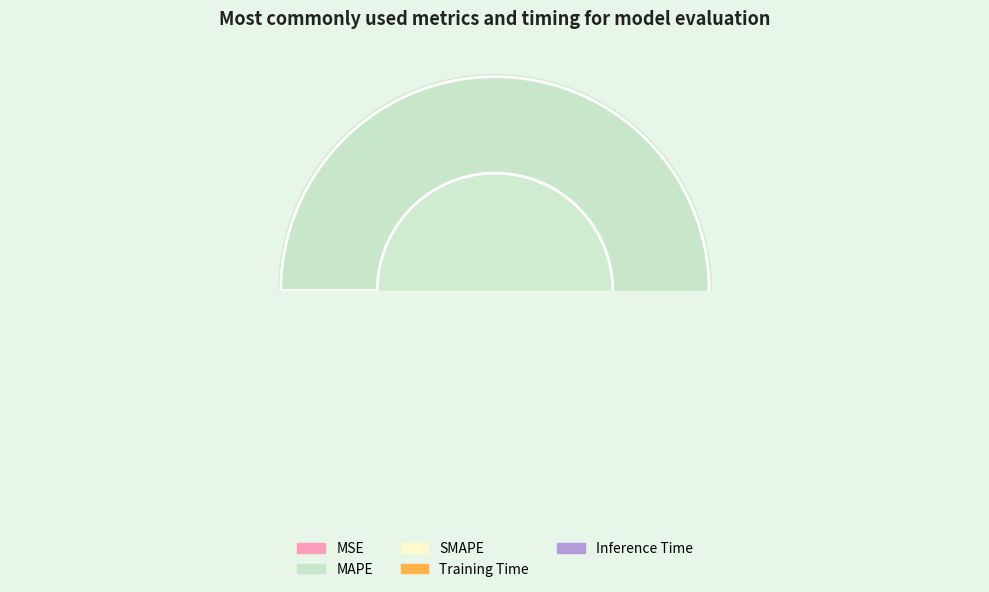

How many segments does this pie chart have?

5